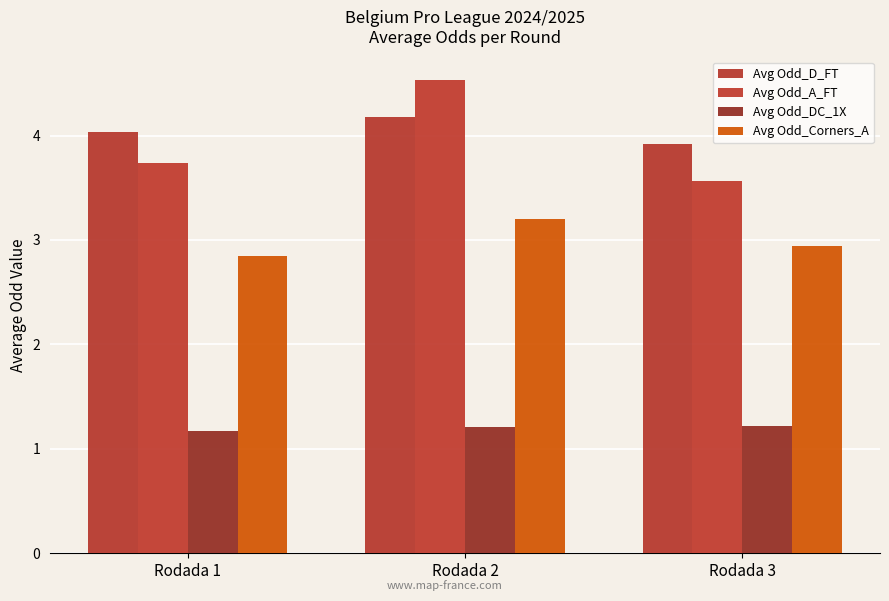

At Rodada 1, list the series in order from smallest to largest.

Avg Odd_DC_1X, Avg Odd_Corners_A, Avg Odd_A_FT, Avg Odd_D_FT